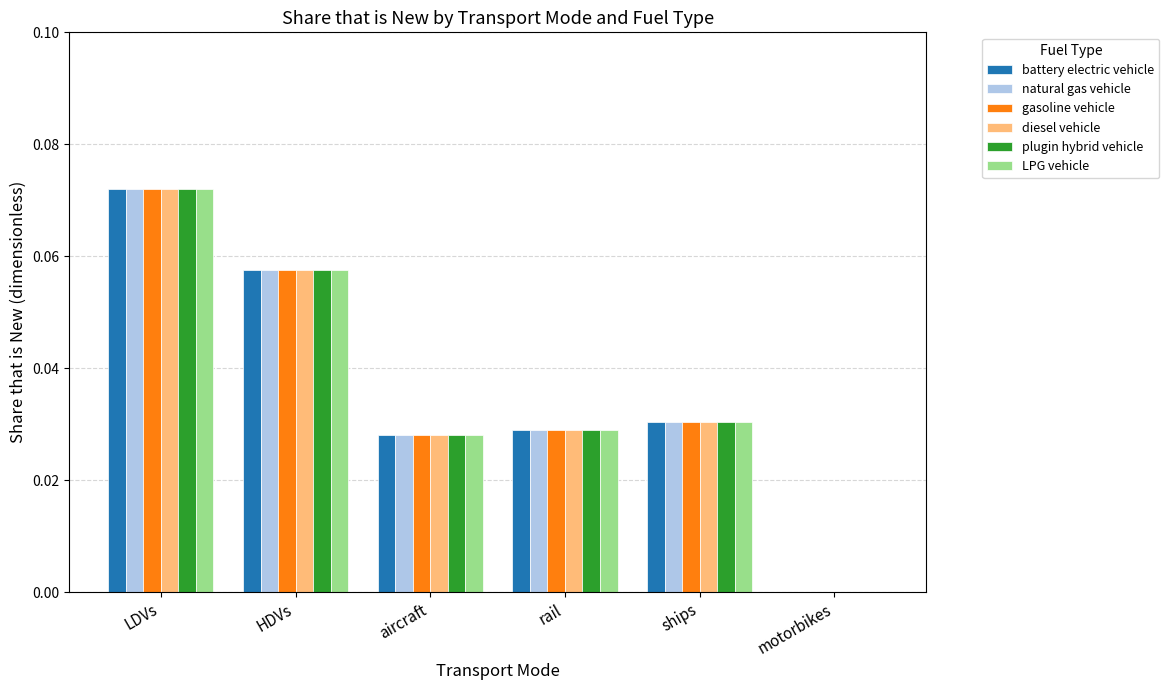

How many diesel vehicle values are between 0 and 1?

6